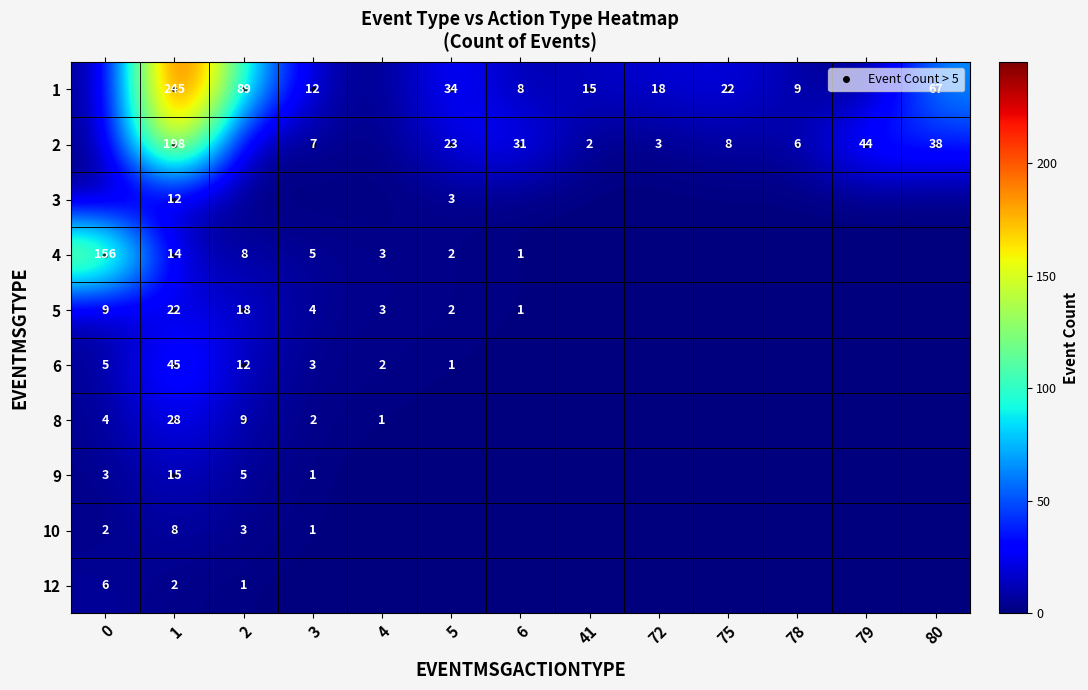

True or false: 3 has a value of 6 at 78.

False